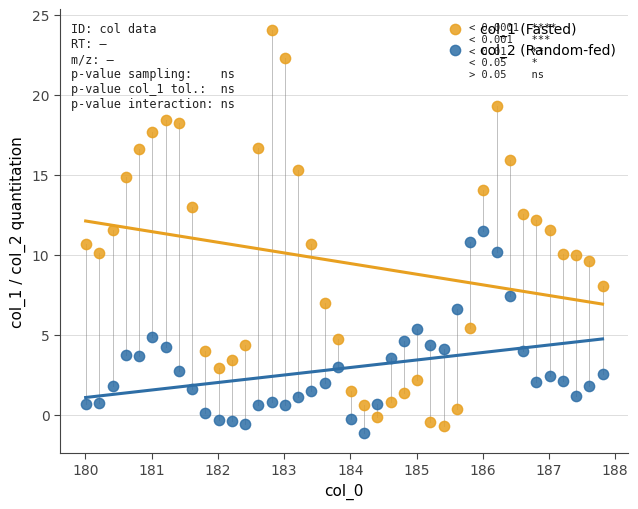

Which series has the widest spread of Y values?

col_1 (Fasted)